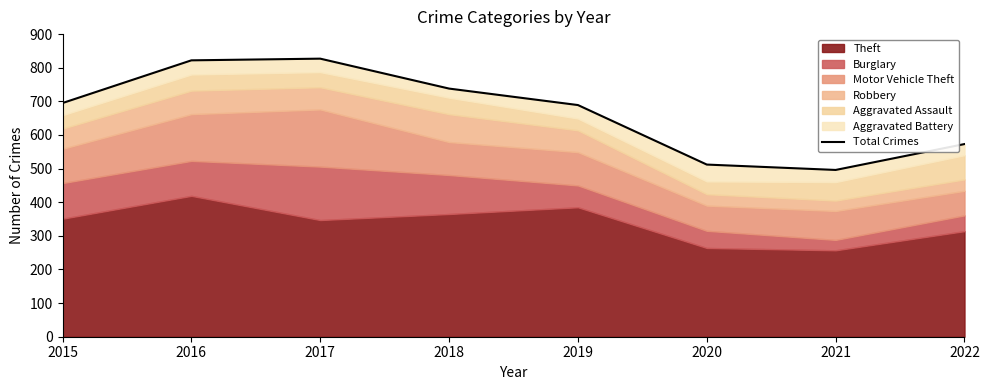

Reading right to left, what are all the values shown in this chart?

573	496	512	689	738	827	822	695